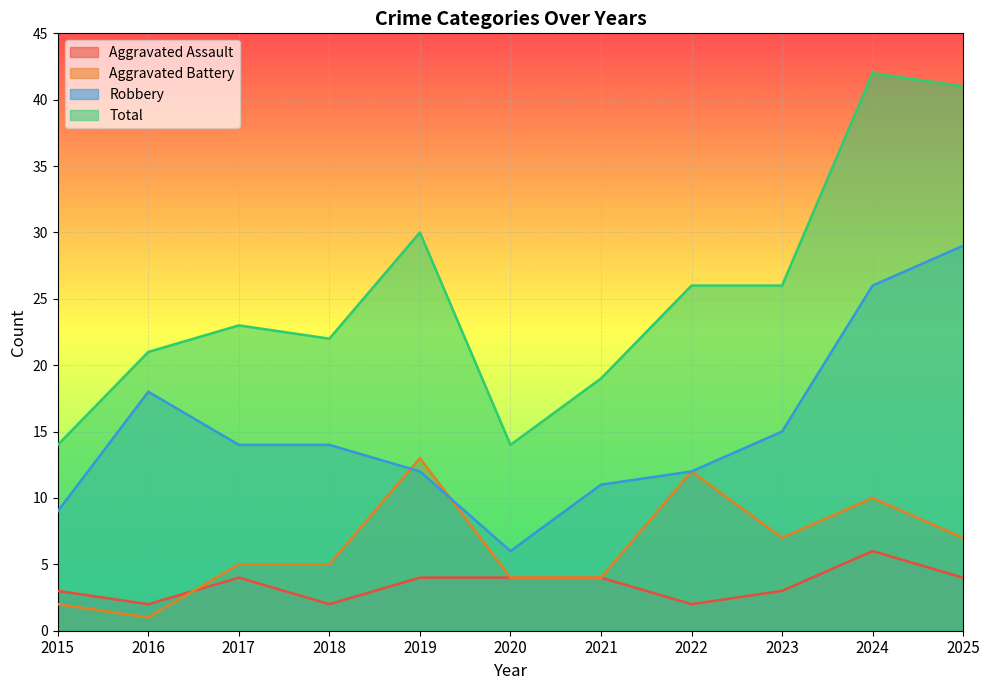

Which series has the largest total across all categories?

Total